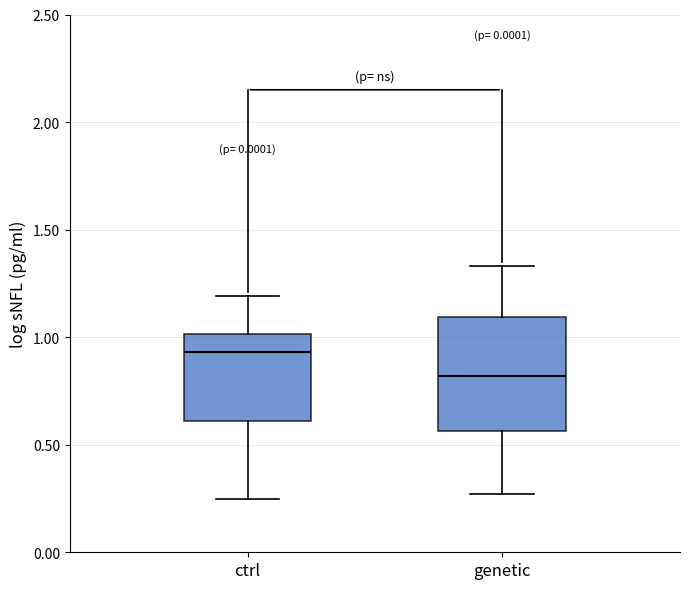

Where does the median line of the box for genetic sit on the y-axis? The values are not printed on the chart, so give them approximately, as read against the axis.

0.80